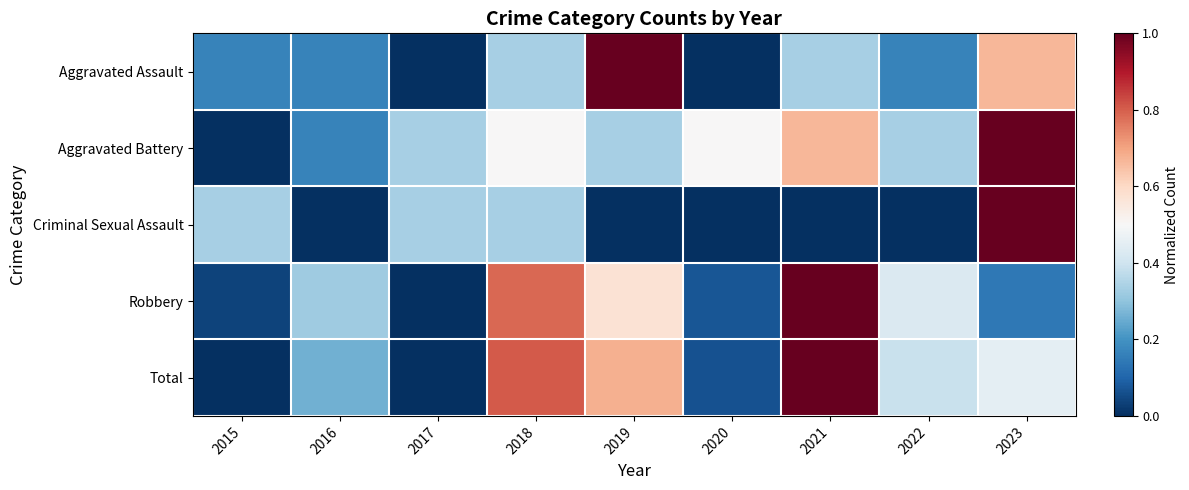

How many categories are shown in the chart?

9